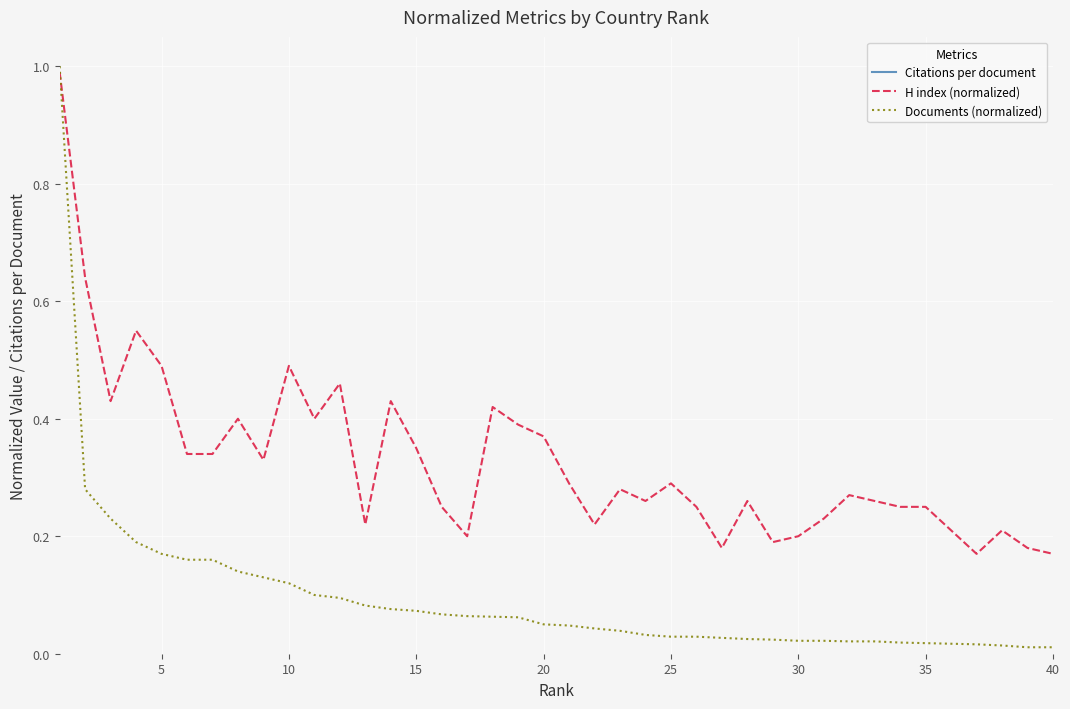

In H index (normalized), how many points are lower than both neighbors (excluding endpoints)?

10